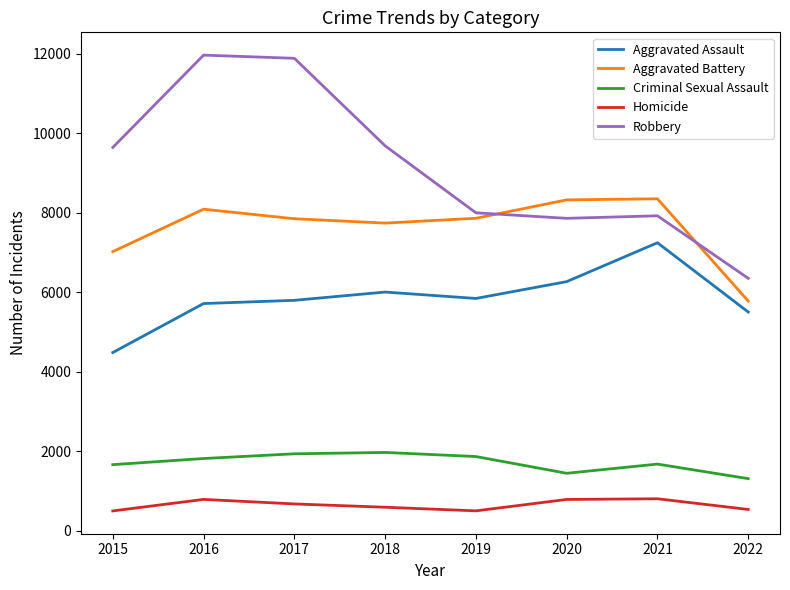

The Aggravated Battery series shows 7735 at 2018. True or false?

True